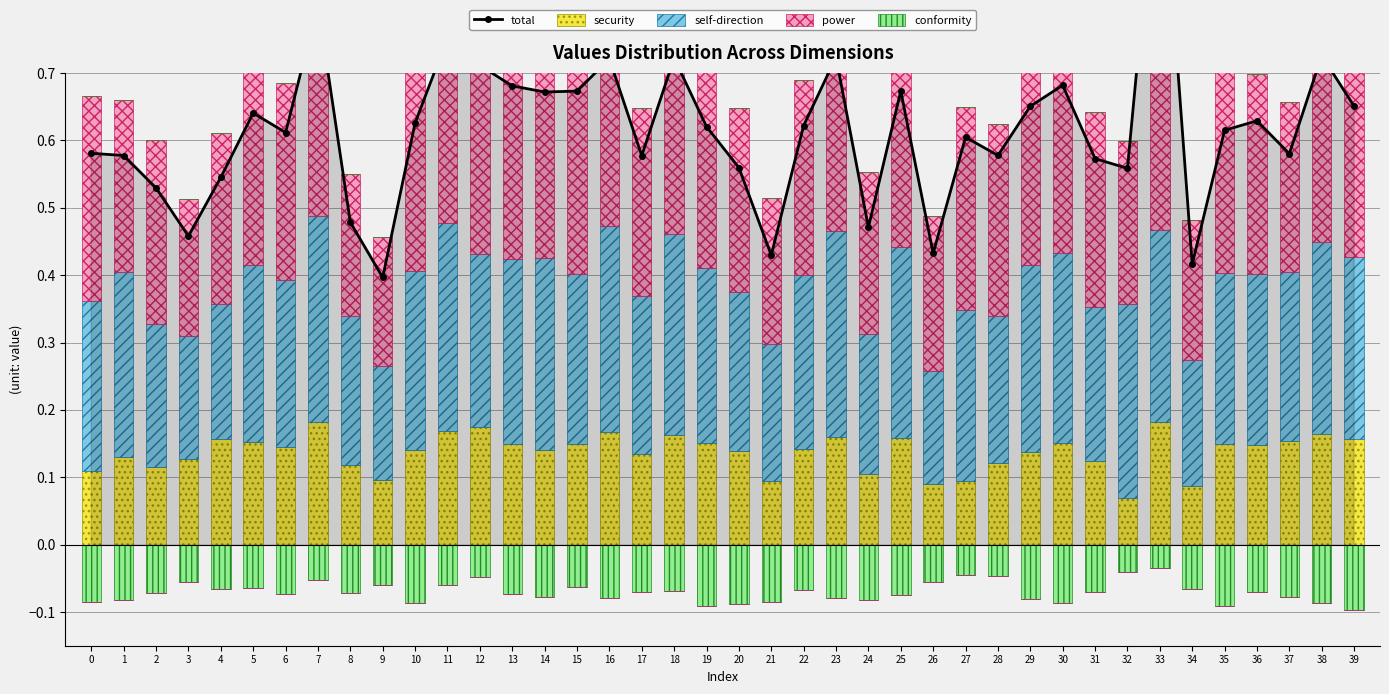

Between 17 and 18, which is larger?

18